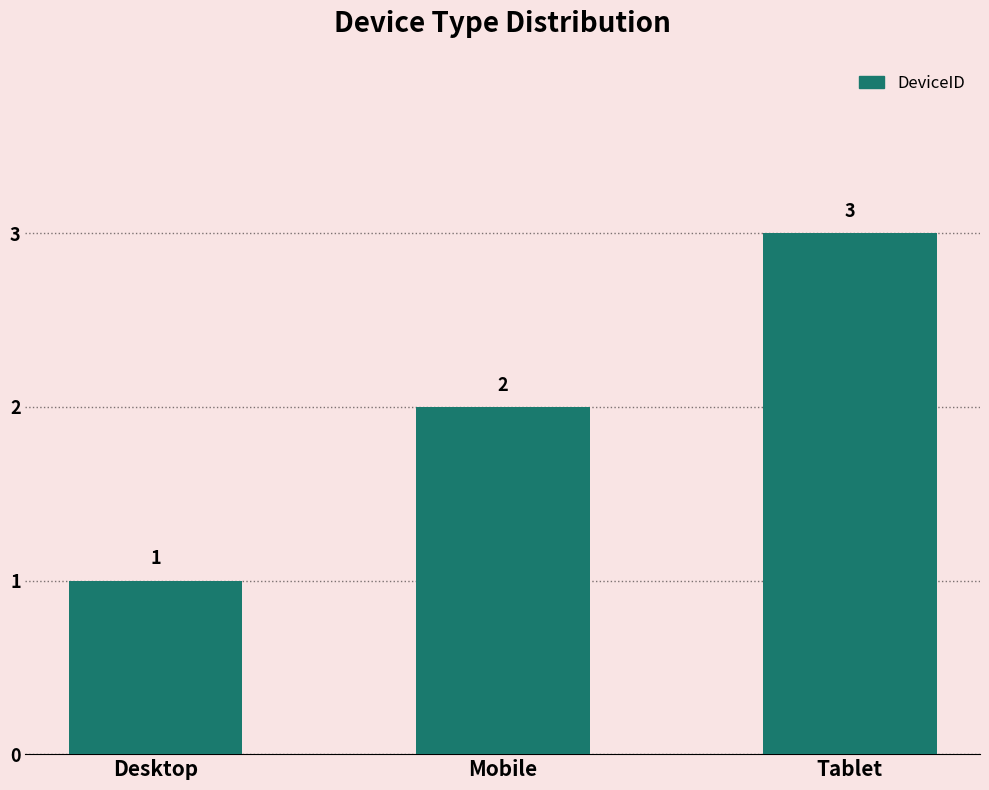

How many bars are there in total?

3